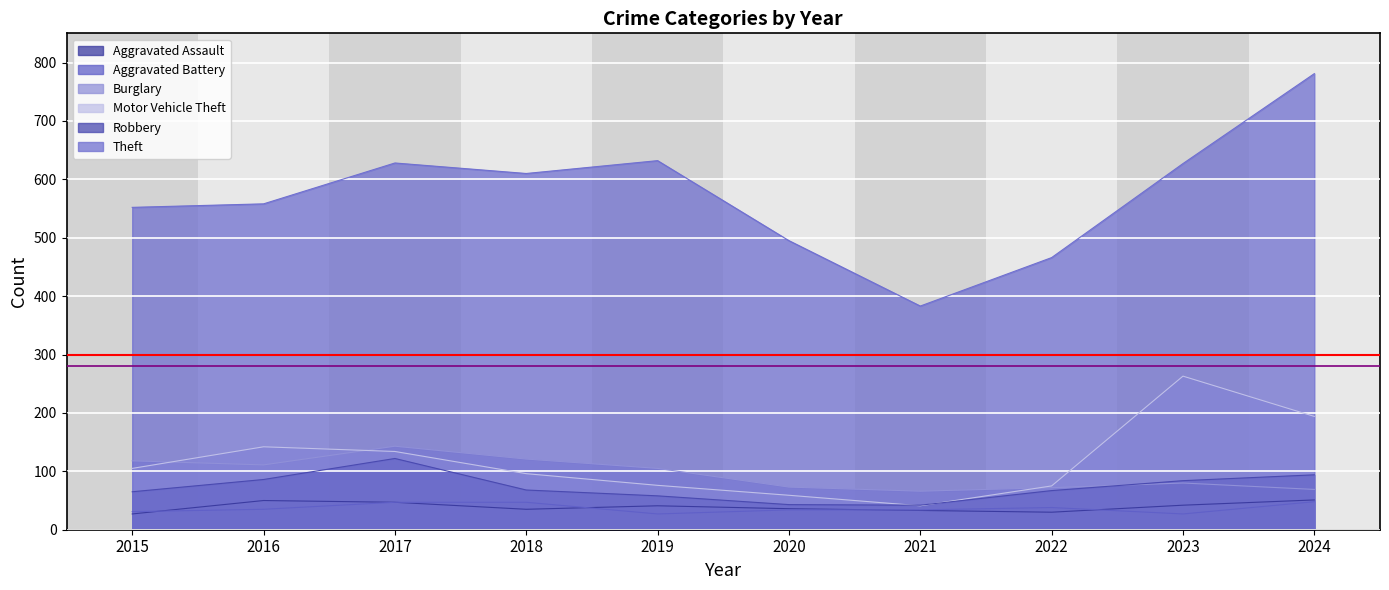

Rank the series at 2024 from highest to lowest value.

Theft, Motor Vehicle Theft, Robbery, Burglary, Aggravated Assault, Aggravated Battery